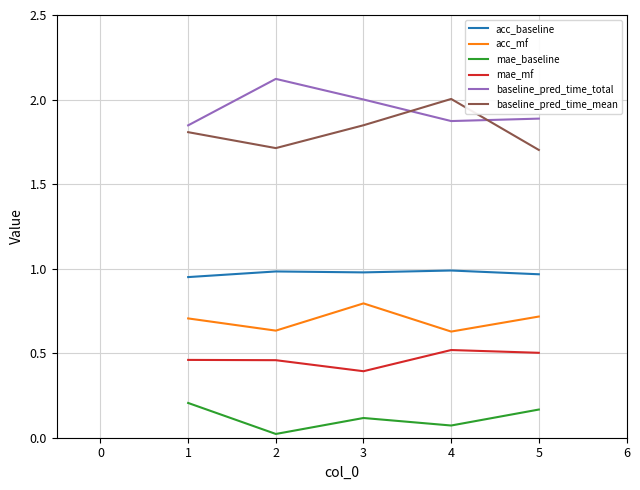

True or false: acc_mf has a value of 0.9 at 1.

False